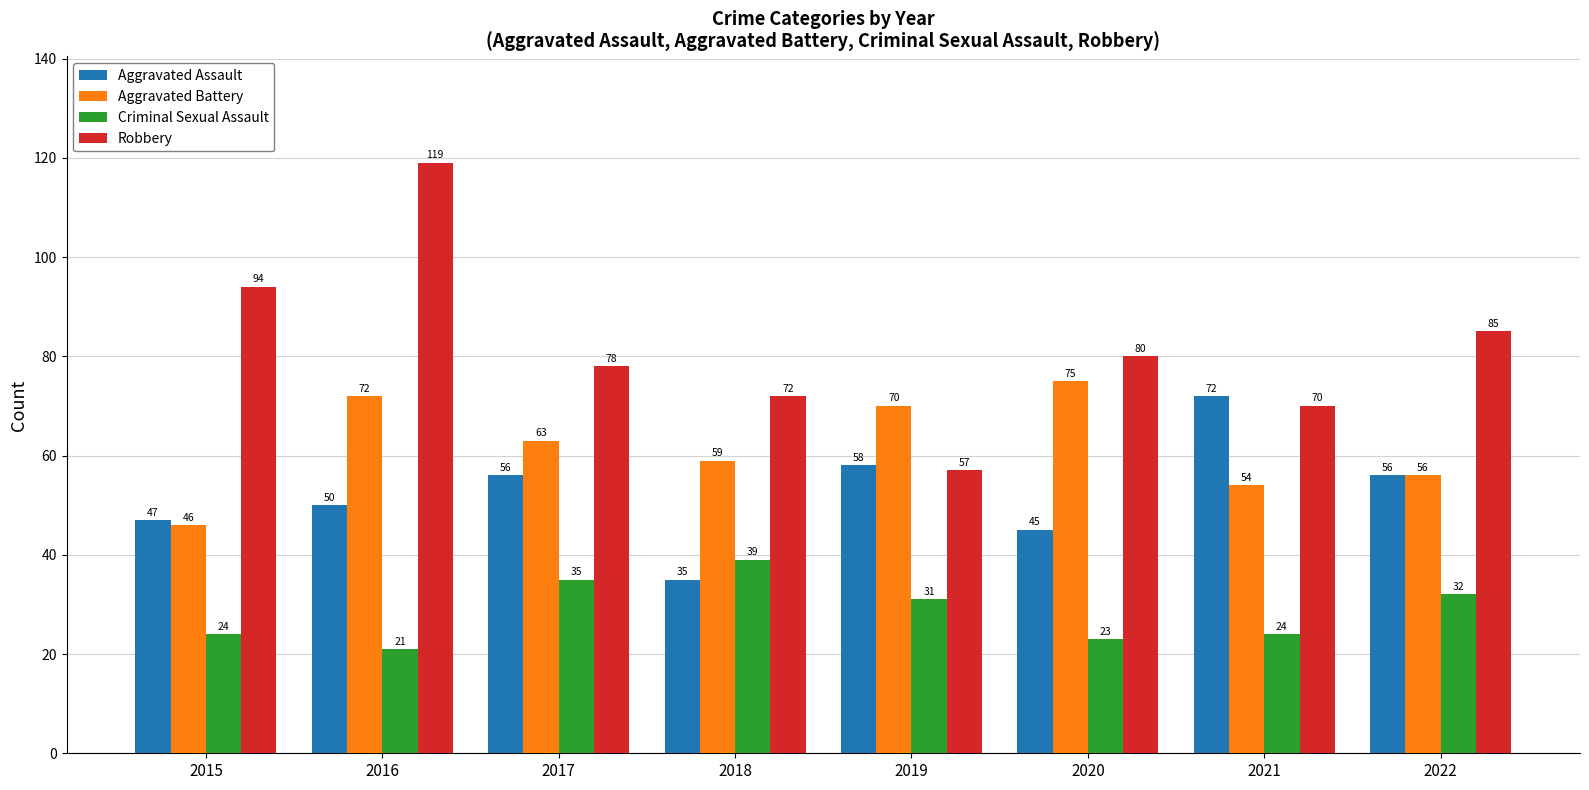

Which series has the largest range (max minus min)?

Robbery